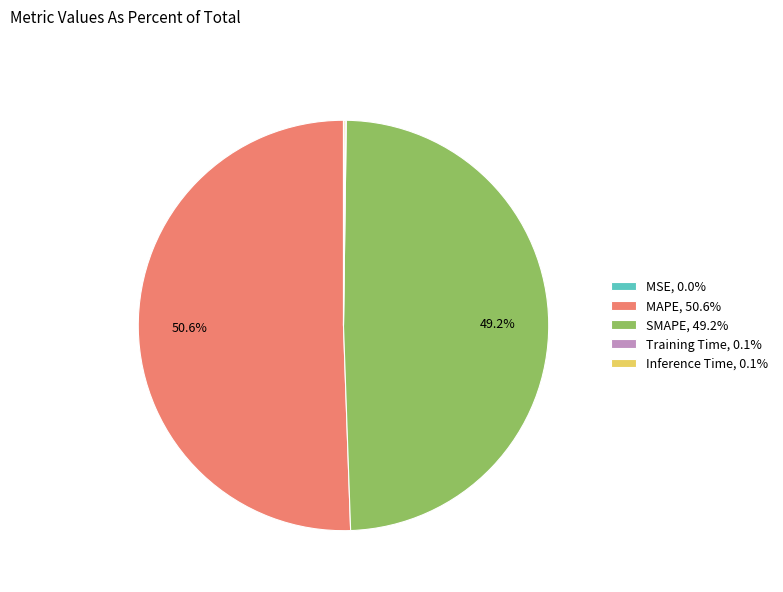

Is there any slice that represents more than half of the pie?

Yes